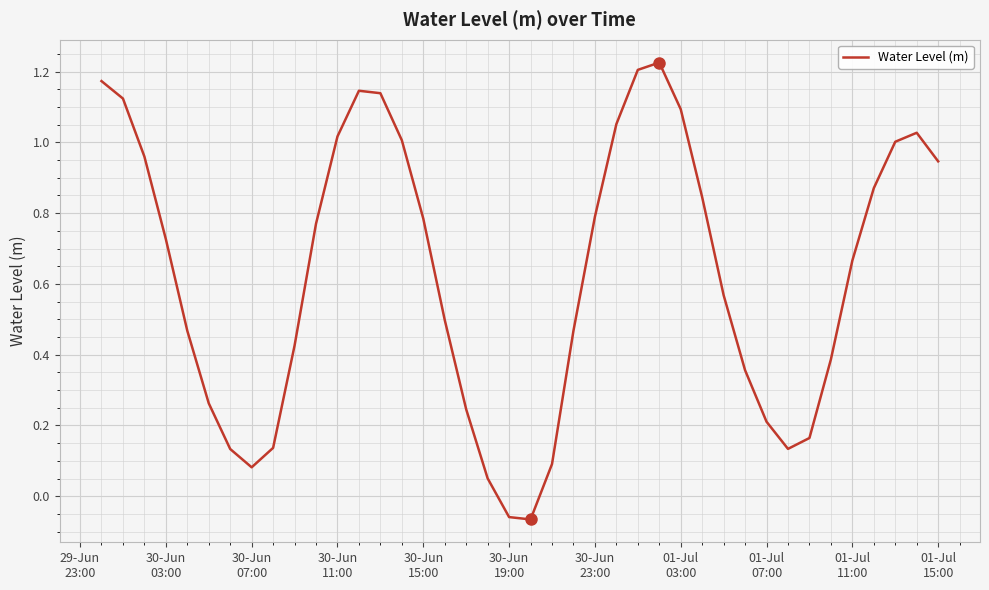

What is the difference between the maximum and minimum values?

1.3